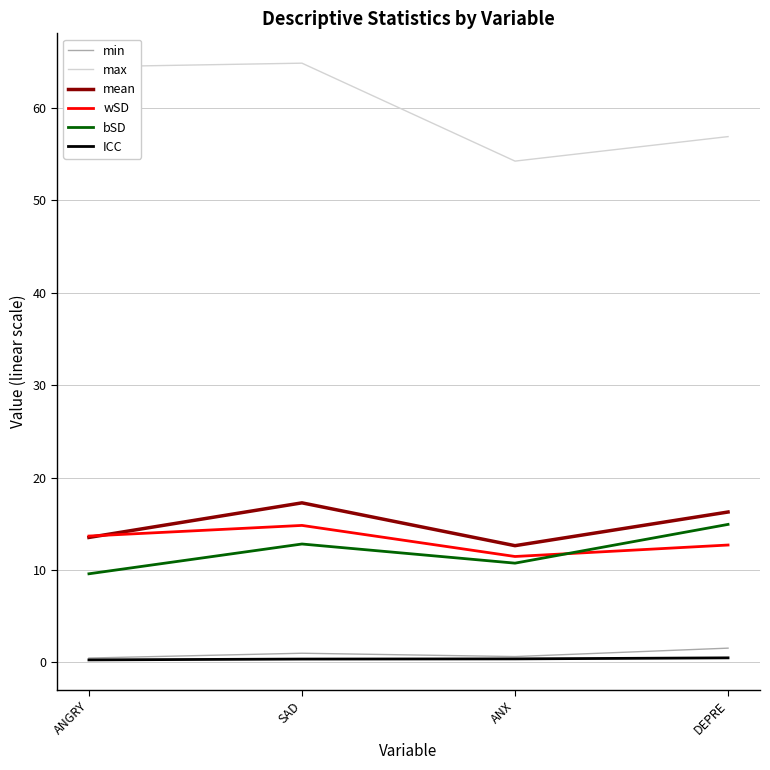

Does the chart have visible grid lines?

Yes